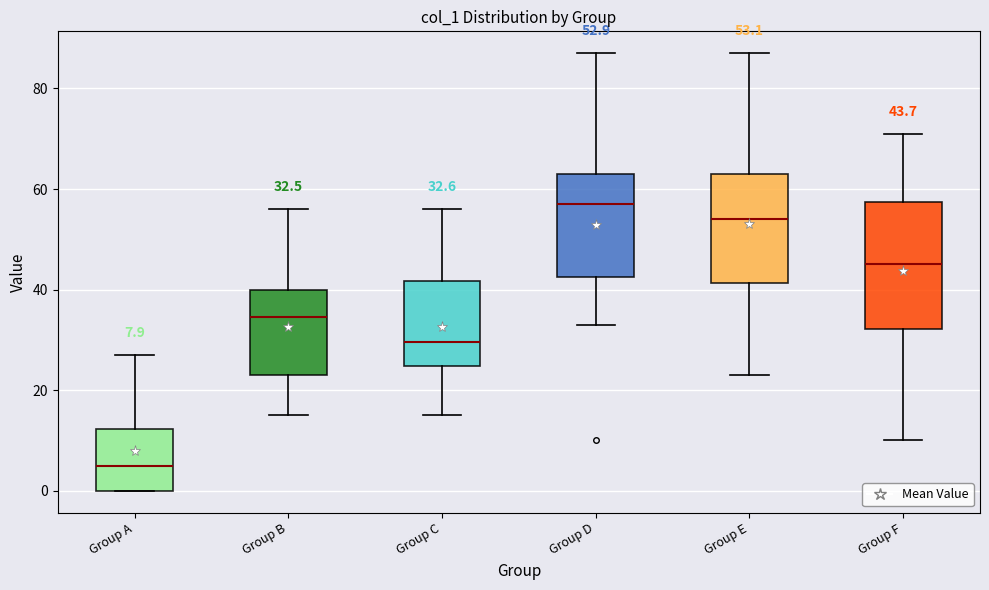

Which box has the highest median line?

Group D